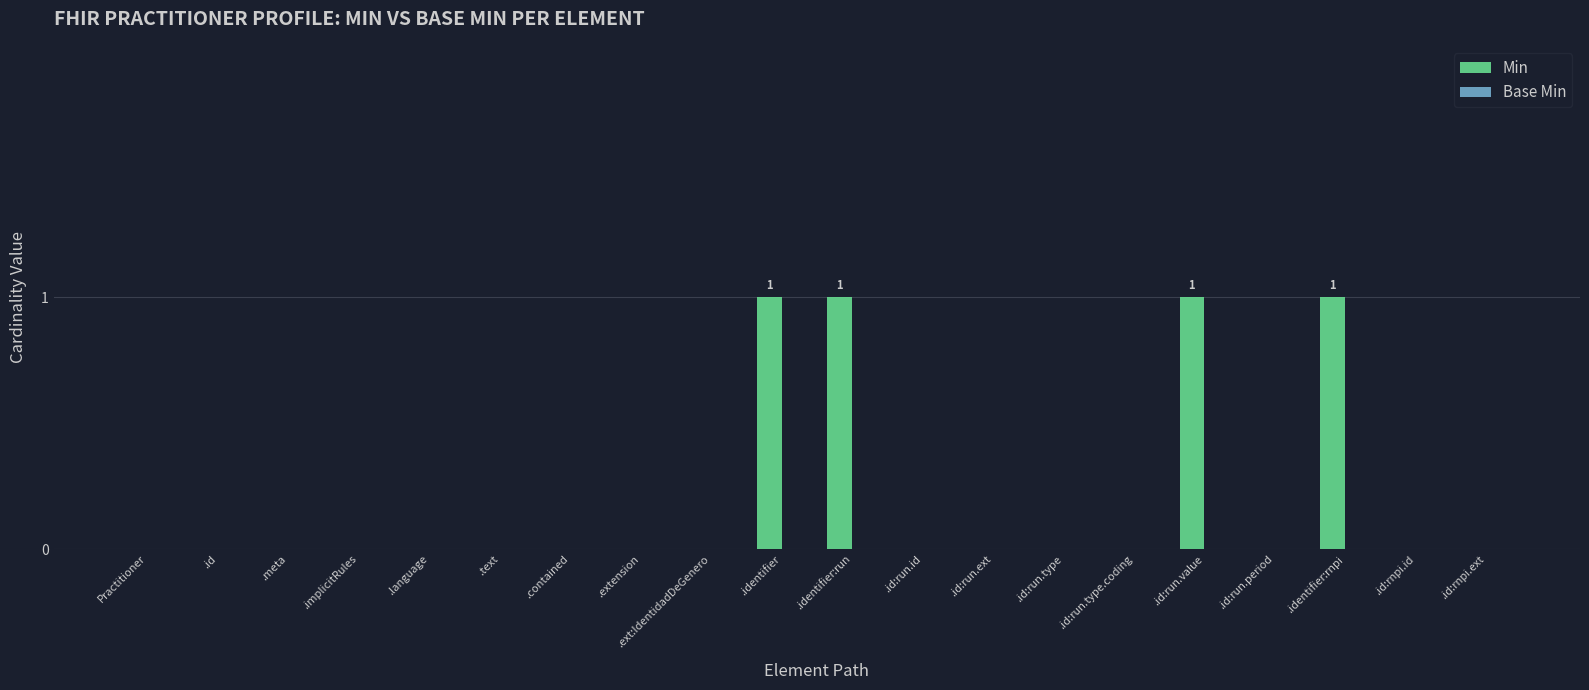

The chart shows a value of 0 at .extension. True or false?

True